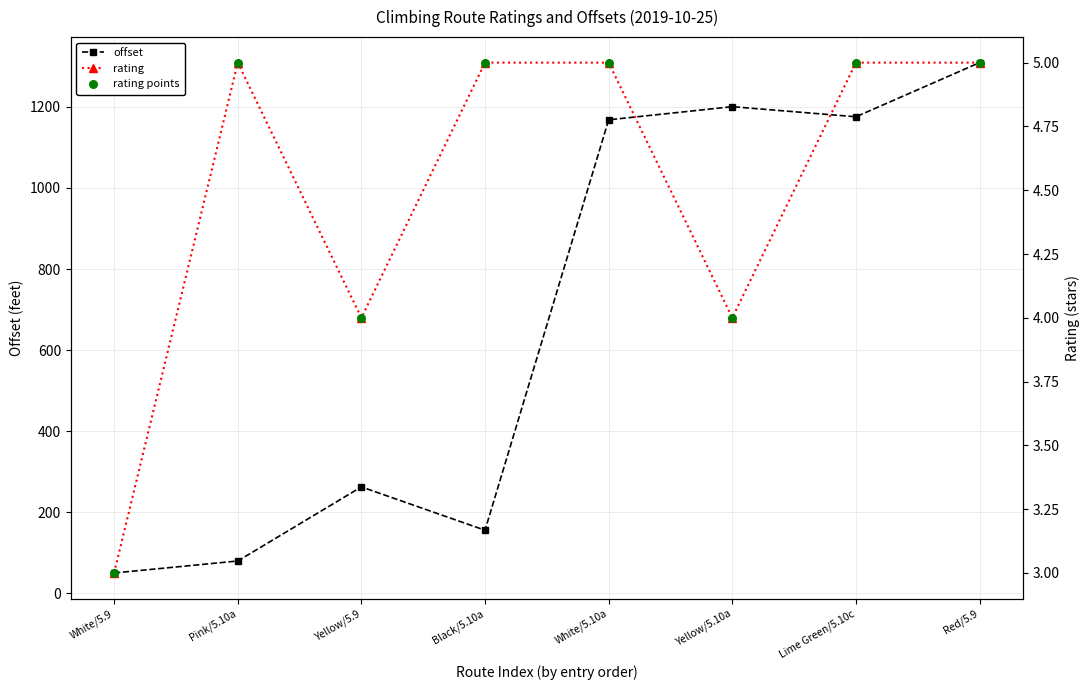

Is the value of rating at White/5.9 greater than the value of offset at Yellow/5.10a?

No